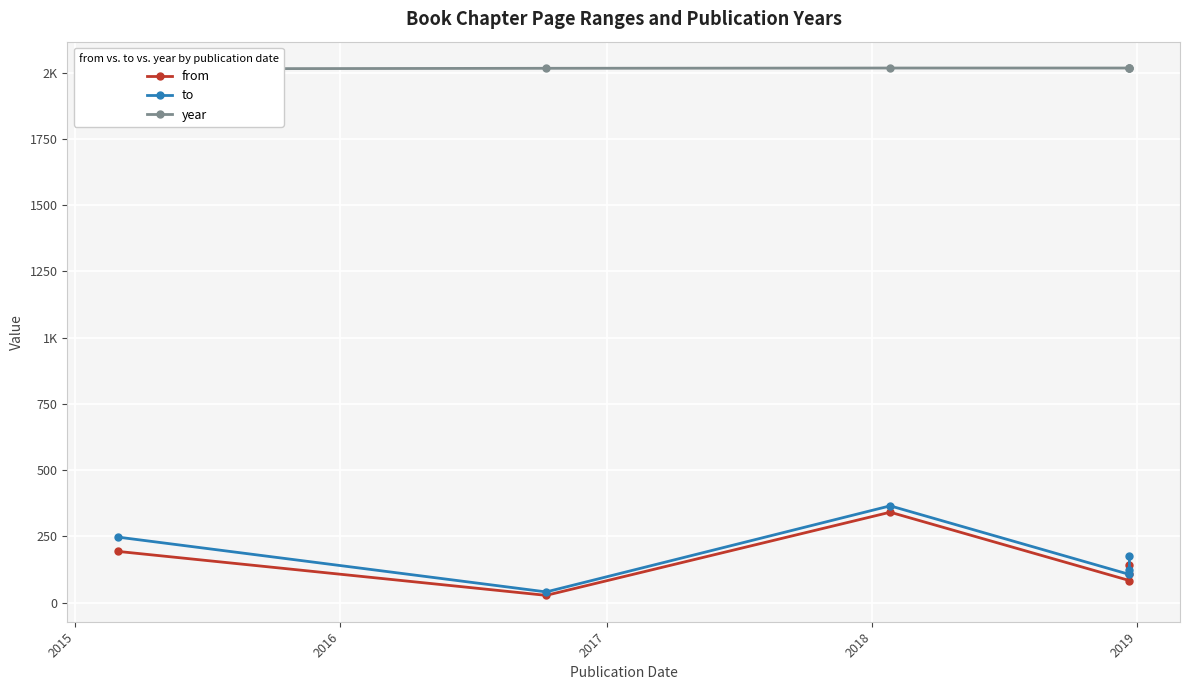

Reading left to right, list all the values displayed in this chart.

from: 193	27	341	83	107	143
to: 247	40	365	106	122	174
year: 2015	2017	2018	2018	2018	2018